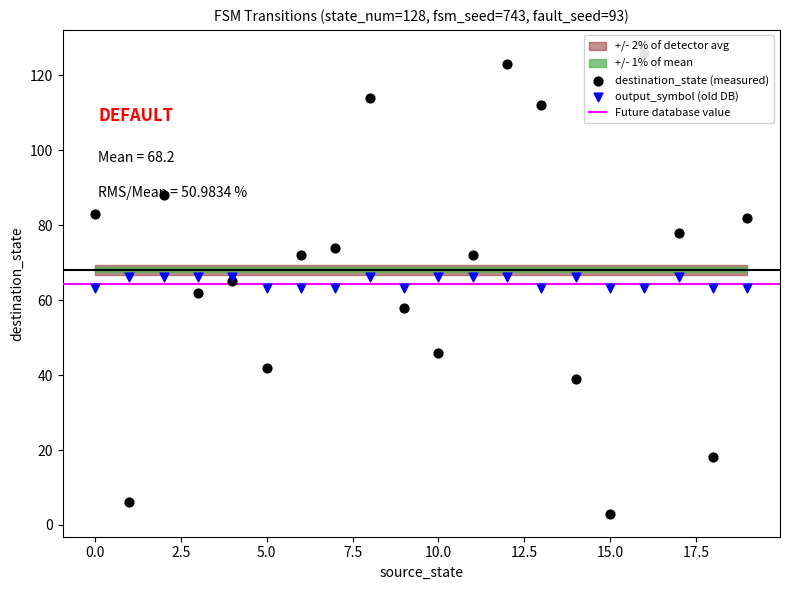

At how many categories does at least one series exceed 54?

20